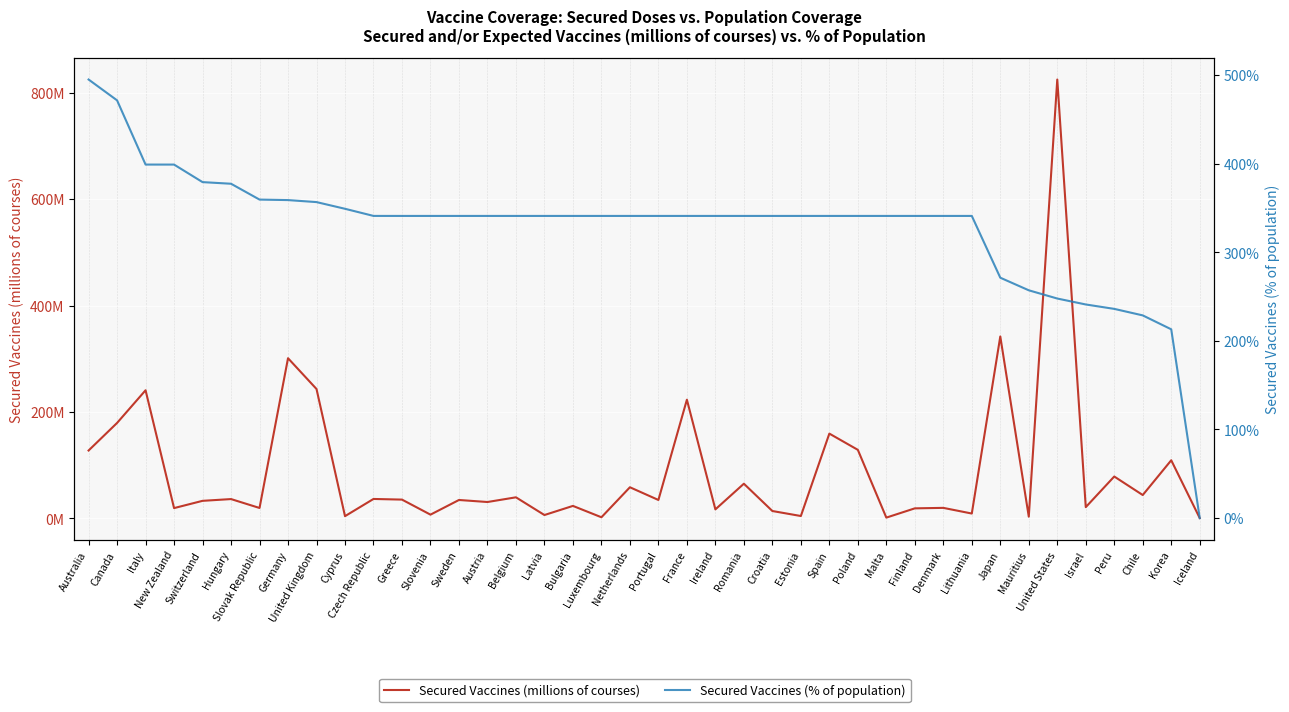

Rank the categories by Secured Vaccines (millions of courses) value from highest to lowest.

United States, Japan, Germany, United Kingdom, Italy, France, Canada, Spain, Poland, Australia, Korea, Peru, Romania, Netherlands, Chile, Belgium, Czech Republic, Hungary, Greece, Portugal, Sweden, Switzerland, Austria, Bulgaria, Israel, Denmark, Slovak Republic, New Zealand, Finland, Ireland, Croatia, Lithuania, Slovenia, Latvia, Estonia, Cyprus, Mauritius, Luxembourg, Malta, Iceland